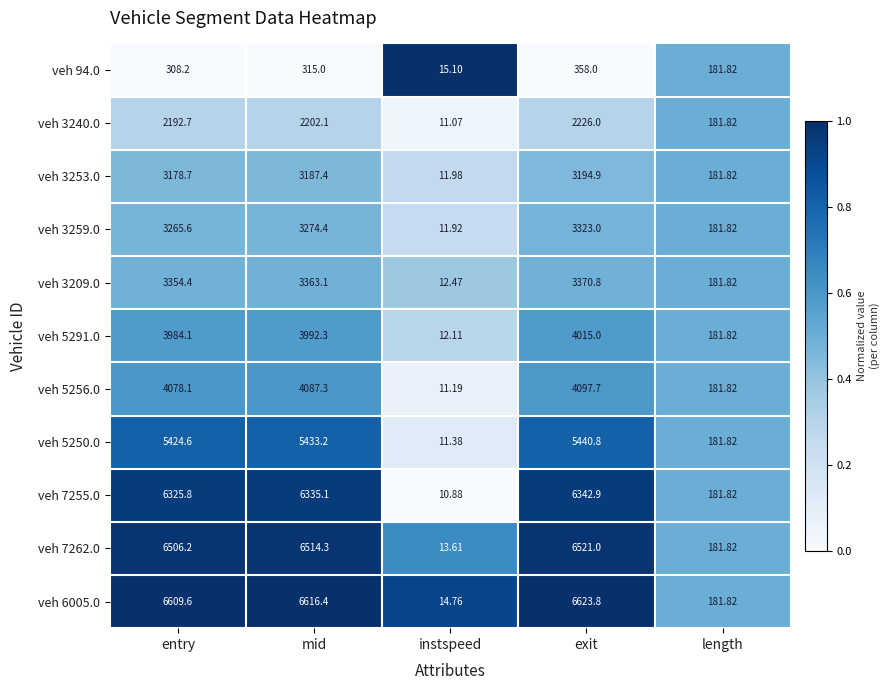

What is the total value across all series at length?

2000.0